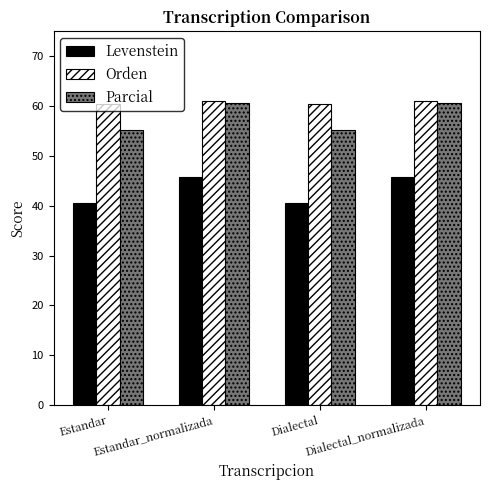

True or false: Orden has a value of 61.1 at Dialectal_normalizada.

True